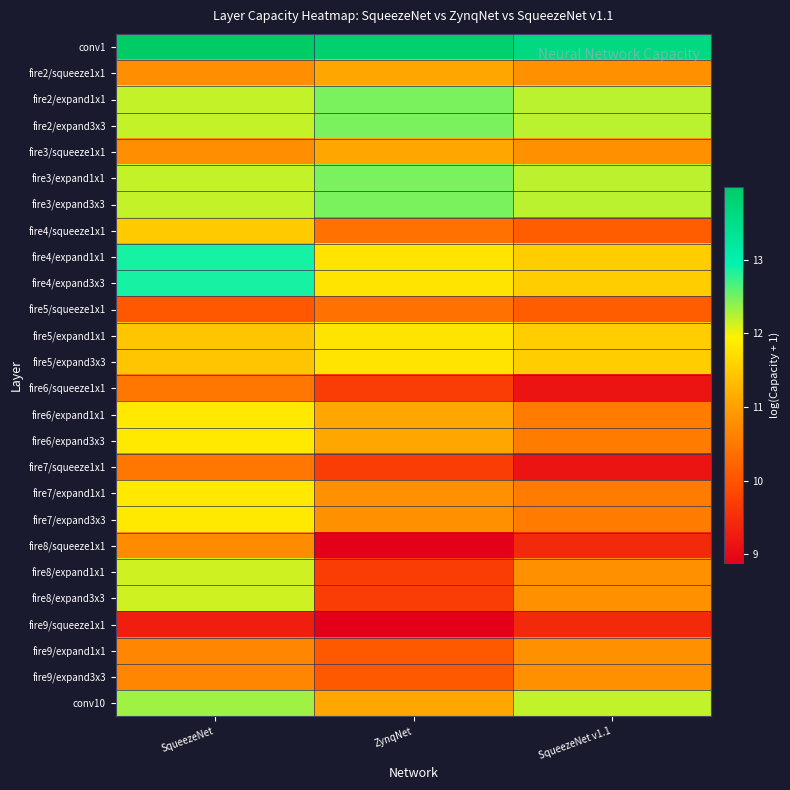

Reading right to left, what are all the values shown in this chart?

conv1: SqueezeNet v1.1=13.6	ZynqNet=13.9	SqueezeNet=14.0
fire2/squeeze1x1: SqueezeNet v1.1=10.8	ZynqNet=11.1	SqueezeNet=10.8
fire2/expand1x1: SqueezeNet v1.1=12.2	ZynqNet=12.5	SqueezeNet=12.2
fire2/expand3x3: SqueezeNet v1.1=12.2	ZynqNet=12.5	SqueezeNet=12.2
fire3/squeeze1x1: SqueezeNet v1.1=10.8	ZynqNet=11.1	SqueezeNet=10.8
fire3/expand1x1: SqueezeNet v1.1=12.2	ZynqNet=12.5	SqueezeNet=12.2
fire3/expand3x3: SqueezeNet v1.1=12.2	ZynqNet=12.5	SqueezeNet=12.2
fire4/squeeze1x1: SqueezeNet v1.1=10.1	ZynqNet=10.4	SqueezeNet=11.5
fire4/expand1x1: SqueezeNet v1.1=11.5	ZynqNet=11.8	SqueezeNet=12.9
fire4/expand3x3: SqueezeNet v1.1=11.5	ZynqNet=11.8	SqueezeNet=12.9
fire5/squeeze1x1: SqueezeNet v1.1=10.1	ZynqNet=10.4	SqueezeNet=10.1
fire5/expand1x1: SqueezeNet v1.1=11.5	ZynqNet=11.8	SqueezeNet=11.4
fire5/expand3x3: SqueezeNet v1.1=11.5	ZynqNet=11.8	SqueezeNet=11.4
fire6/squeeze1x1: SqueezeNet v1.1=9.1	ZynqNet=9.7	SqueezeNet=10.5
fire6/expand1x1: SqueezeNet v1.1=10.5	ZynqNet=11.1	SqueezeNet=11.8
fire6/expand3x3: SqueezeNet v1.1=10.5	ZynqNet=11.1	SqueezeNet=11.8
fire7/squeeze1x1: SqueezeNet v1.1=9.1	ZynqNet=9.7	SqueezeNet=10.5
fire7/expand1x1: SqueezeNet v1.1=10.5	ZynqNet=10.8	SqueezeNet=11.8
fire7/expand3x3: SqueezeNet v1.1=10.5	ZynqNet=10.8	SqueezeNet=11.8
fire8/squeeze1x1: SqueezeNet v1.1=9.4	ZynqNet=8.9	SqueezeNet=10.8
fire8/expand1x1: SqueezeNet v1.1=10.8	ZynqNet=9.7	SqueezeNet=12.1
fire8/expand3x3: SqueezeNet v1.1=10.8	ZynqNet=9.7	SqueezeNet=12.1
fire9/squeeze1x1: SqueezeNet v1.1=9.4	ZynqNet=8.9	SqueezeNet=9.3
fire9/expand1x1: SqueezeNet v1.1=10.8	ZynqNet=10.1	SqueezeNet=10.7
fire9/expand3x3: SqueezeNet v1.1=10.8	ZynqNet=10.1	SqueezeNet=10.7
conv10: SqueezeNet v1.1=12.2	ZynqNet=11.1	SqueezeNet=12.3